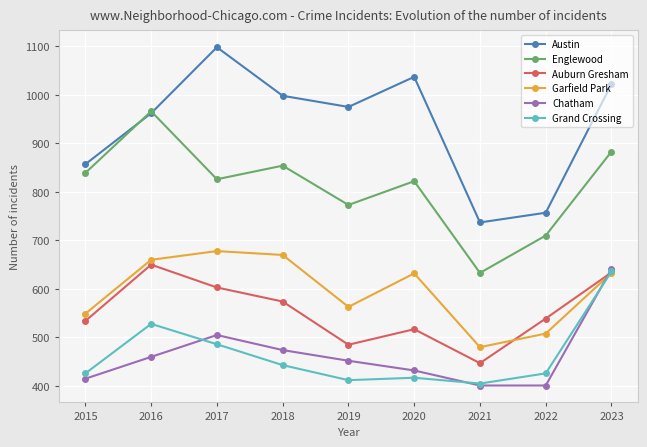

Where is Grand Crossing nearest to the value 520?

2016